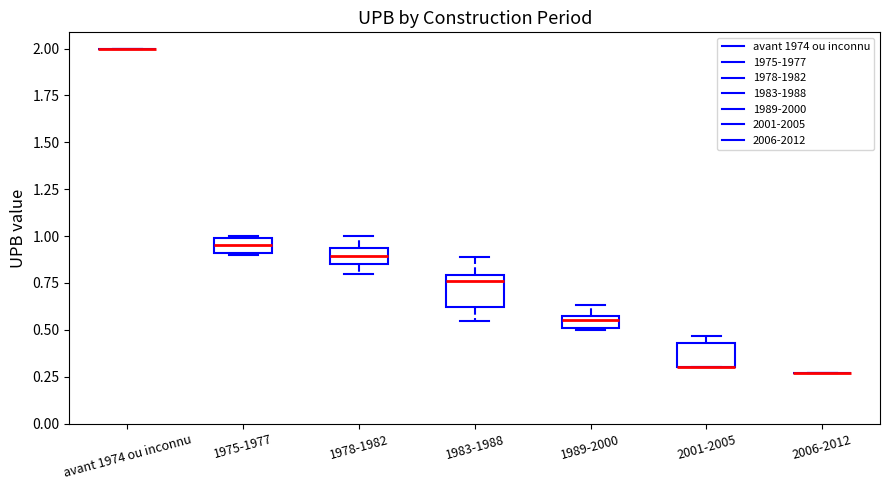

Where is the upper edge of the box for 1975-1977 on the y-axis? The values are not printed on the chart, so give them approximately, as read against the axis.

1.00